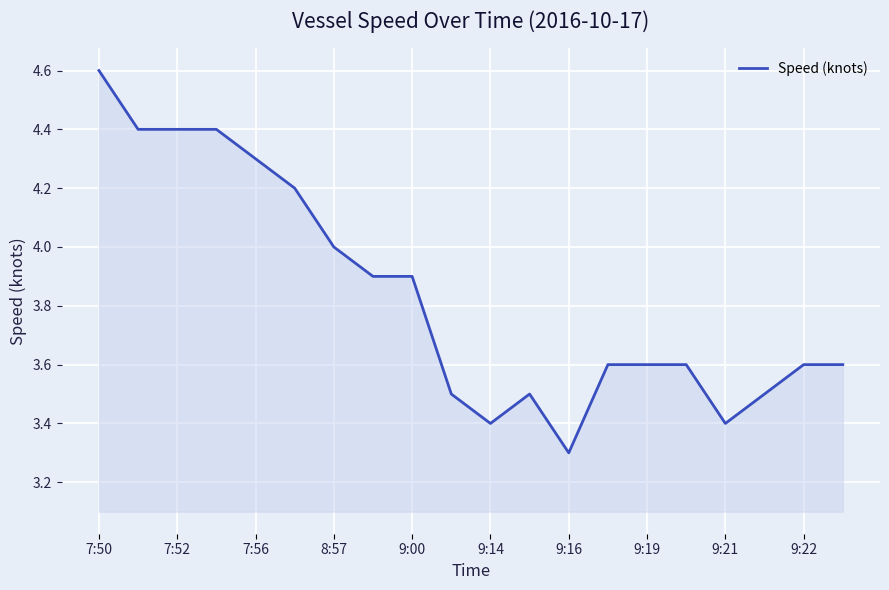

What is the greatest value displayed?

4.6